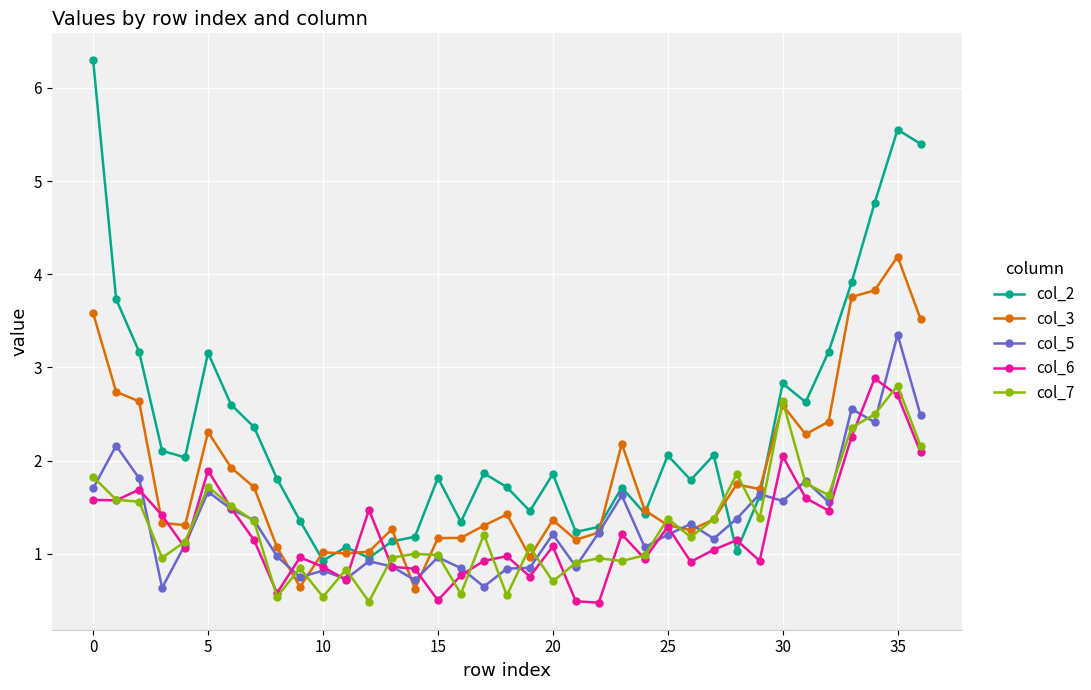

What is the average value of the col_6 series?

1.3